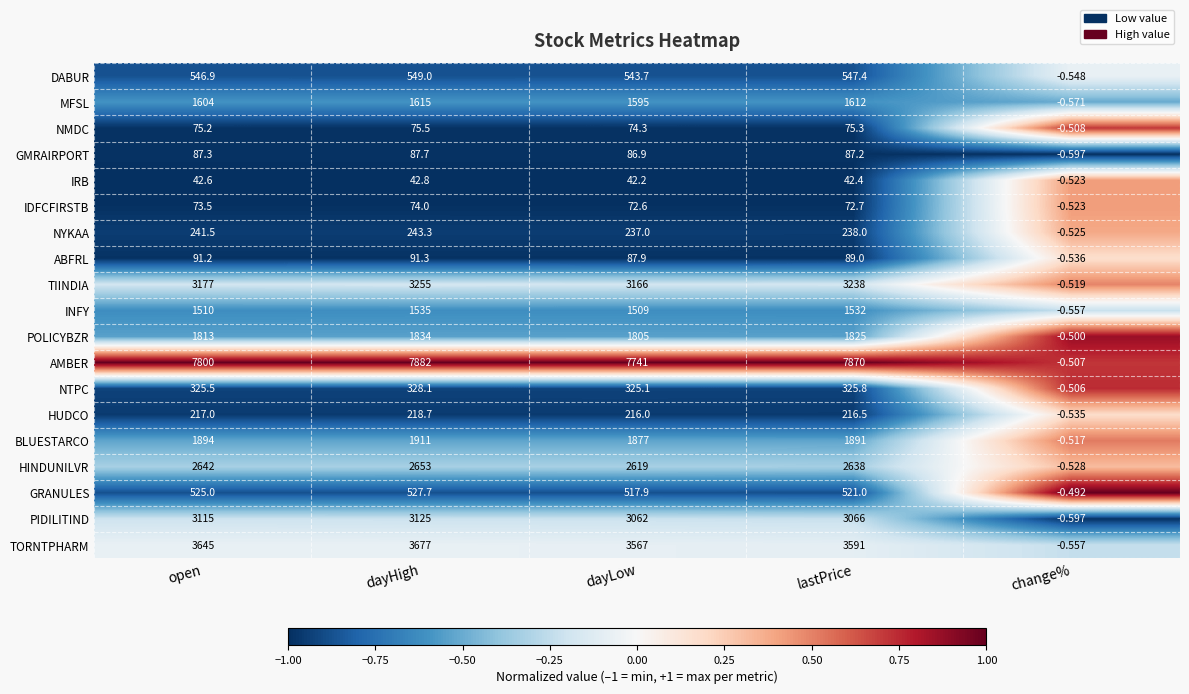

List the series in order of their peak value, lowest first.

IRB, IDFCFIRSTB, NMDC, GMRAIRPORT, ABFRL, HUDCO, NYKAA, NTPC, GRANULES, DABUR, INFY, MFSL, POLICYBZR, BLUESTARCO, HINDUNILVR, PIDILITIND, TIINDIA, TORNTPHARM, AMBER